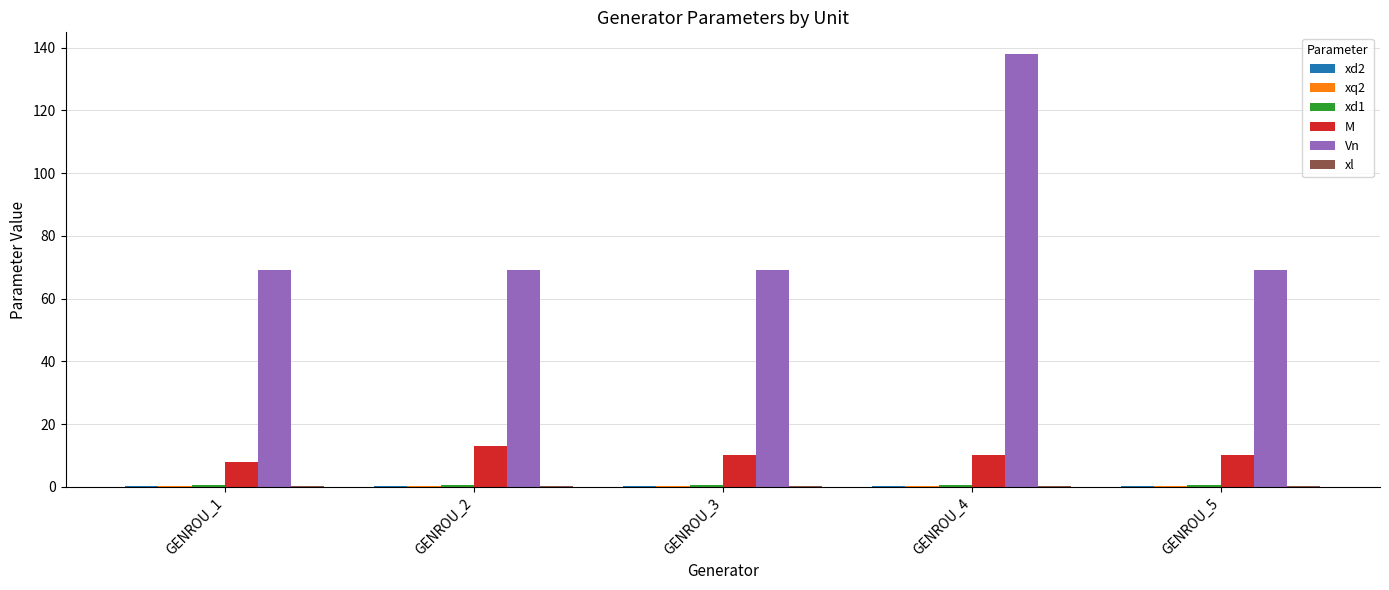

Is it true that Vn equals 98.7 at GENROU_3?

False